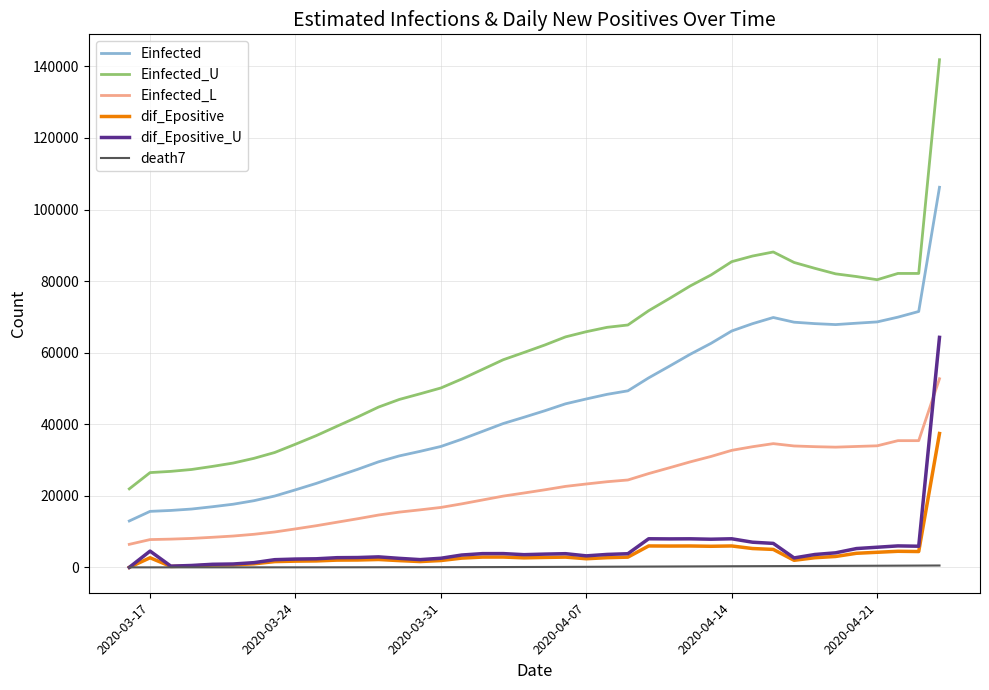

Which series has the largest total across all categories?

Einfected_U